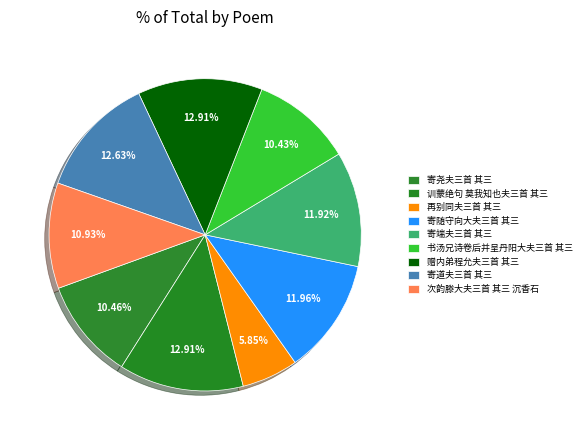

What percentage is the 书汤兄诗卷后并呈丹阳大夫三首 其三 slice, to the nearest percent?

10%